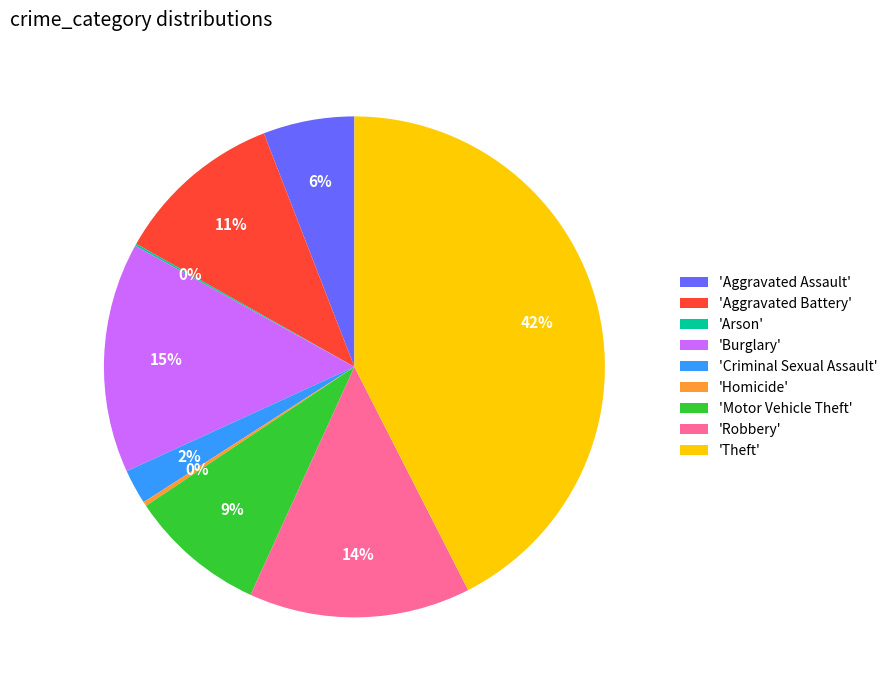

Which has a higher value, 'Burglary' or 'Robbery'?

'Burglary'